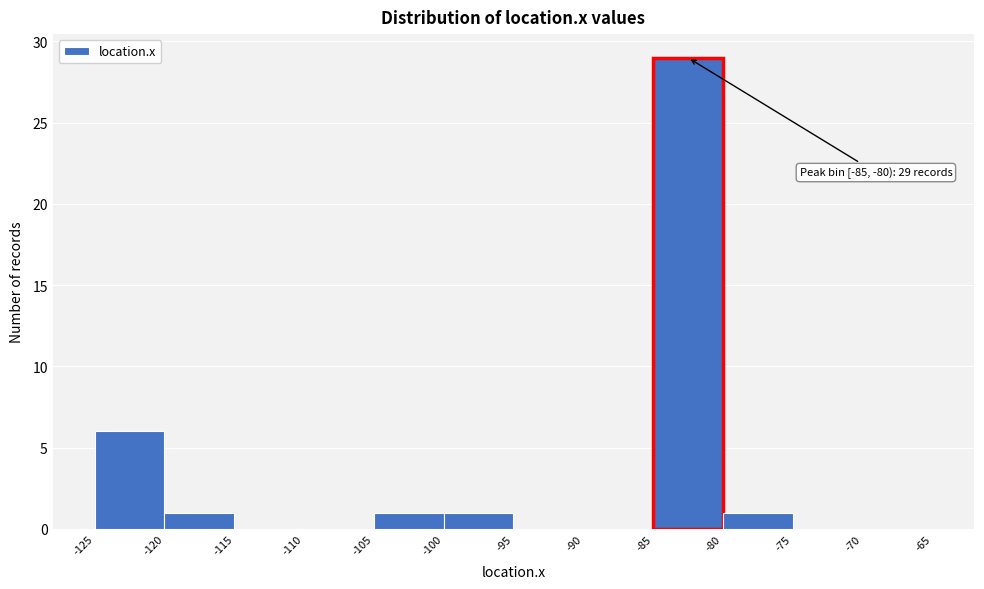

Which range on the x-axis has the tallest bar?

-85 to -80